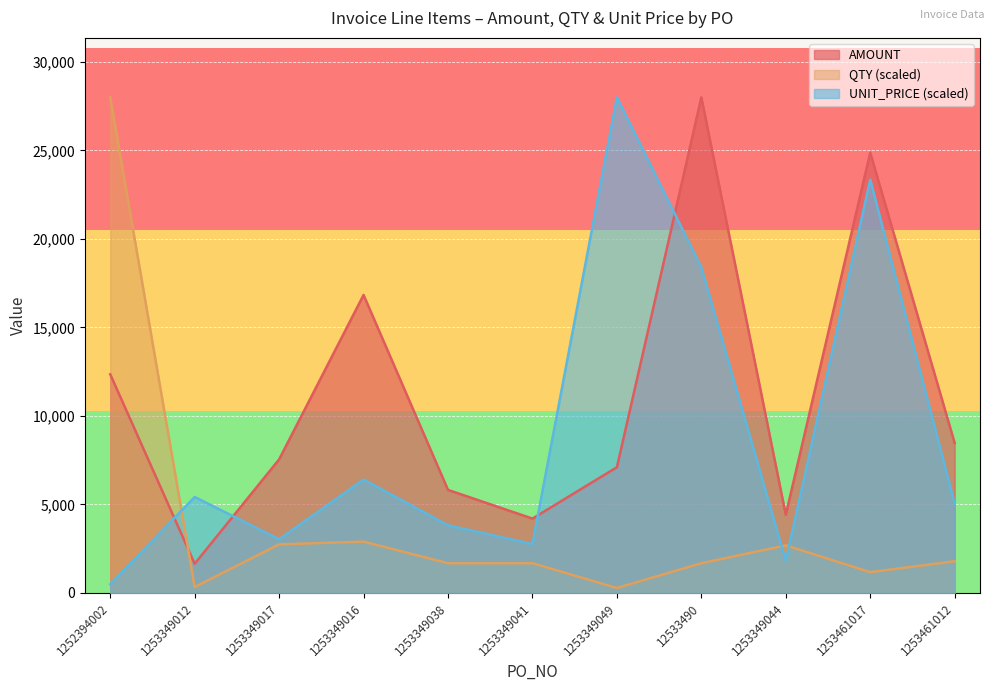

Which label corresponds to the largest value in the chart?

12533490